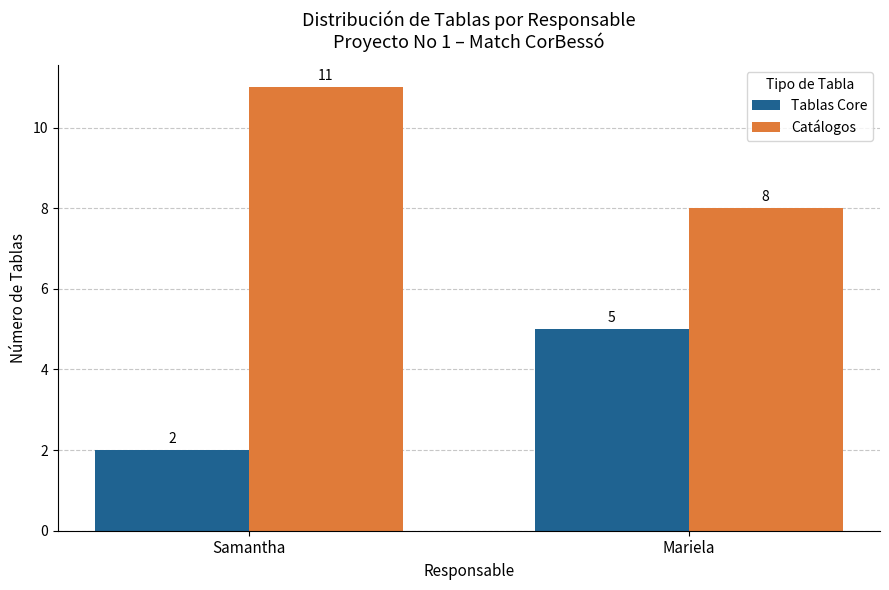

Rank the series by their maximum value, from lowest to highest.

Tablas Core, Catálogos